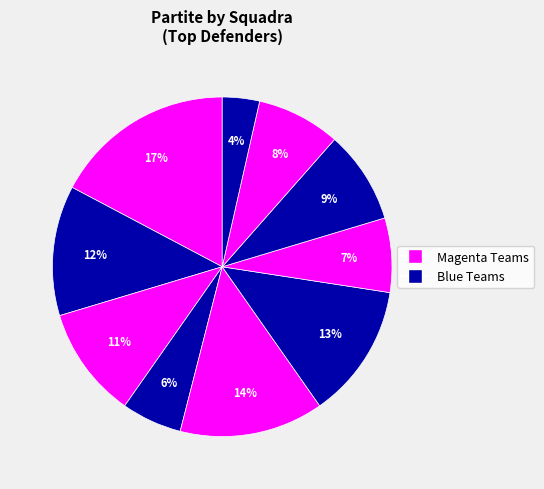

Count the number of slices in the pie.

10